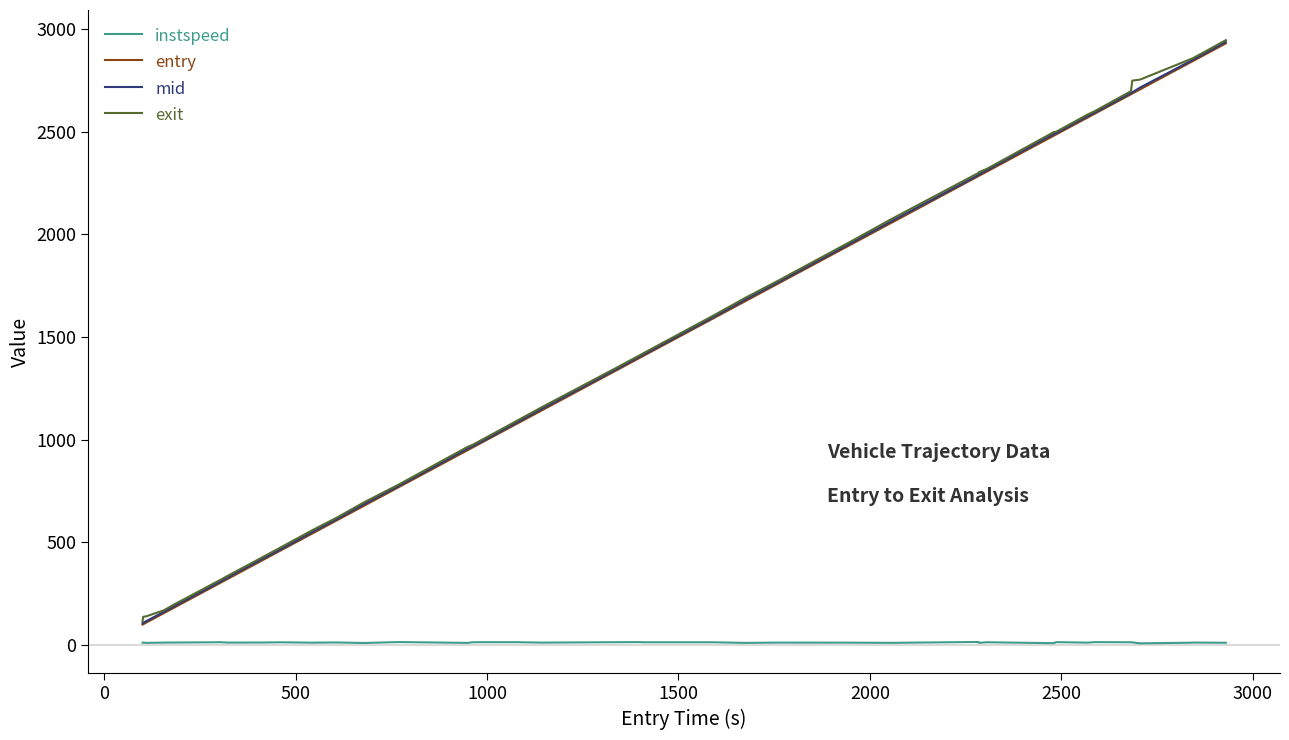

Is this an area chart (filled region under the line)?

No